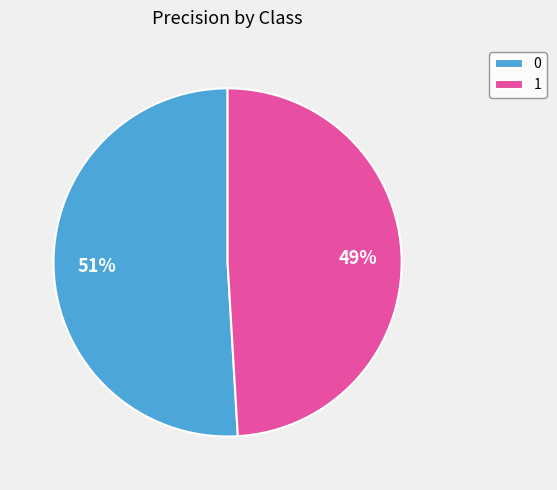

Is the sum of 1 and 0 greater than half?

Yes